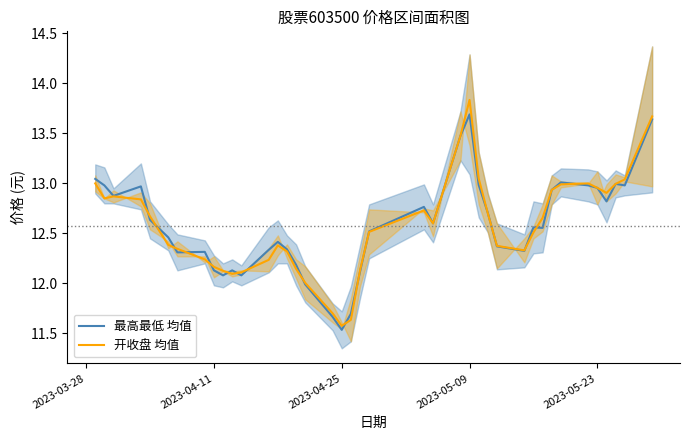

Which category has the lowest value in the 最高最低 均值 series?

2023-04-25